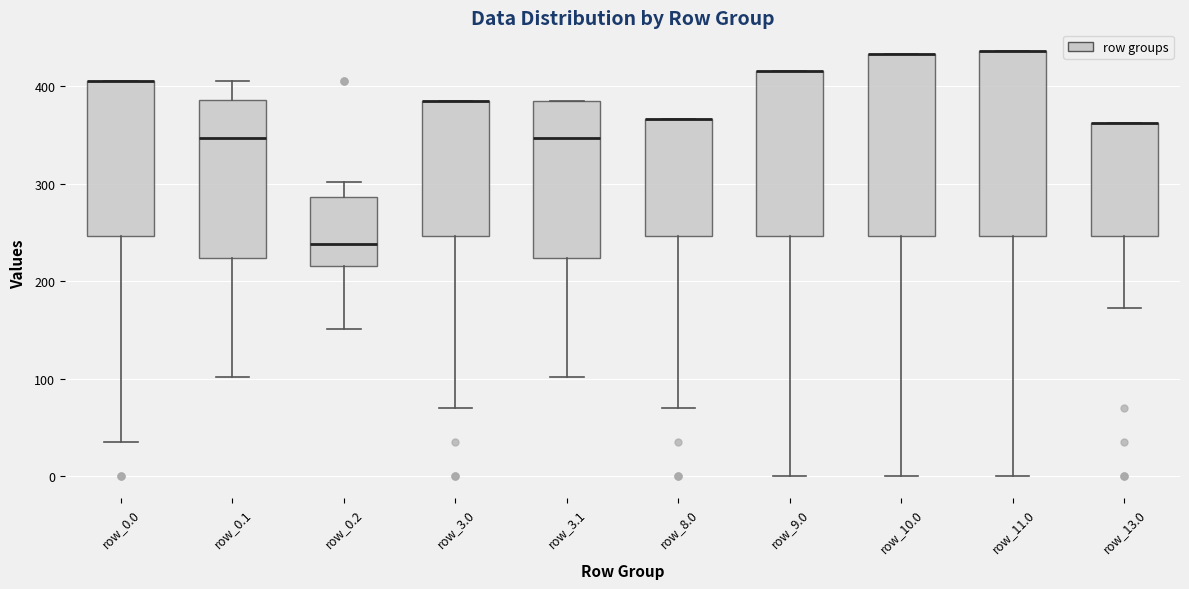

Reading left to right, read every box against the y-axis: the position of its median line, the range the box covers, and the ends of its whiskers. The values are not printed on the chart, so give them approximately, as read against the axis.

row_0.0: median 410 (drawn on the box's upper edge), box 250 to 410, whiskers 40 to 410
row_0.1: median 350, box 220 to 390, whiskers 100 to 410
row_0.2: median 240, box 220 to 290, whiskers 150 to 300
row_3.0: median 390 (drawn on the box's upper edge), box 250 to 390, whiskers 70 to 390
row_3.1: median 350, box 220 to 380, whiskers 100 to 390
row_8.0: median 370 (drawn on the box's upper edge), box 250 to 370, whiskers 70 to 370
row_9.0: median 420 (drawn on the box's upper edge), box 250 to 420, whiskers 0 to 420
row_10.0: median 430 (drawn on the box's upper edge), box 250 to 430, whiskers 0 to 430
row_11.0: median 440 (drawn on the box's upper edge), box 250 to 440, whiskers 0 to 440
row_13.0: median 360 (drawn on the box's upper edge), box 250 to 360, whiskers 170 to 360